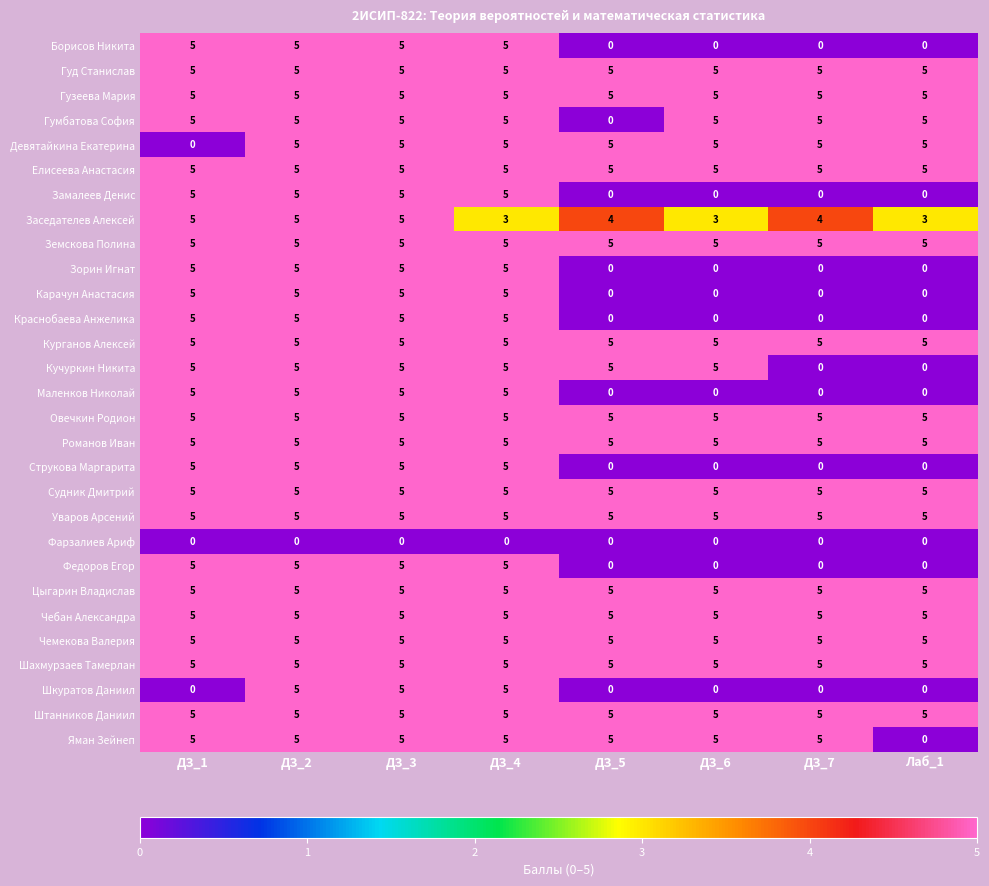

What is the maximum value for Кучуркин Никита?

5